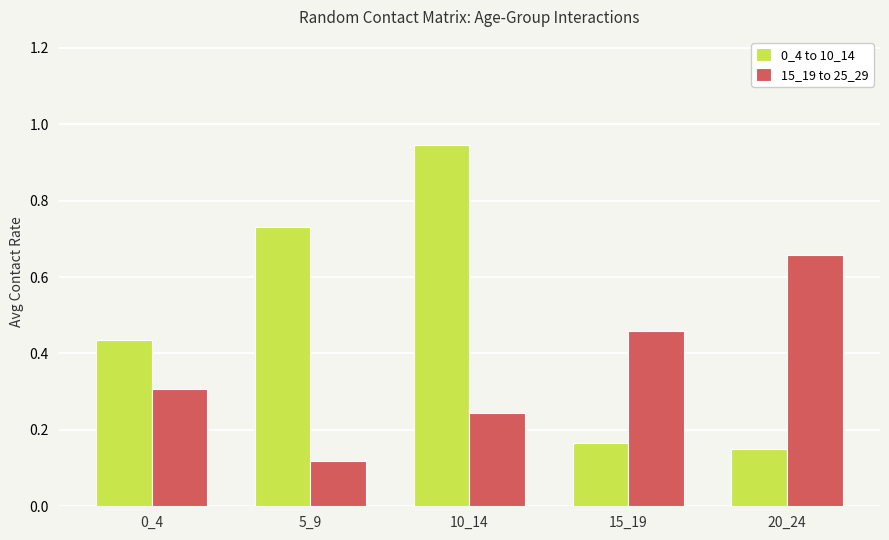

Rank the series by their maximum value, from lowest to highest.

15_19 to 25_29, 0_4 to 10_14